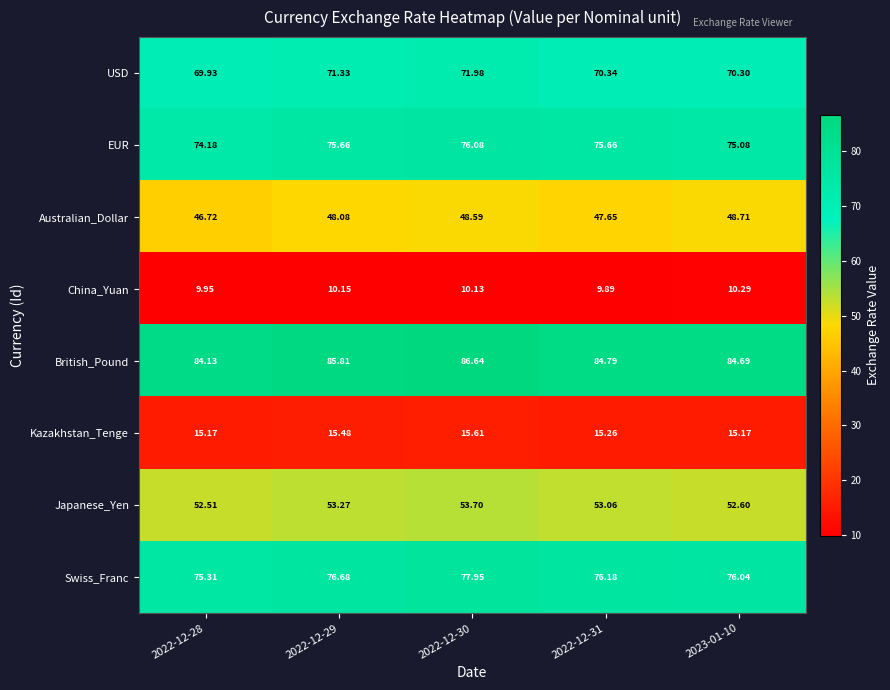

Is the value of Swiss_Franc at 2023-01-10 greater than the value of China_Yuan at 2022-12-28?

Yes